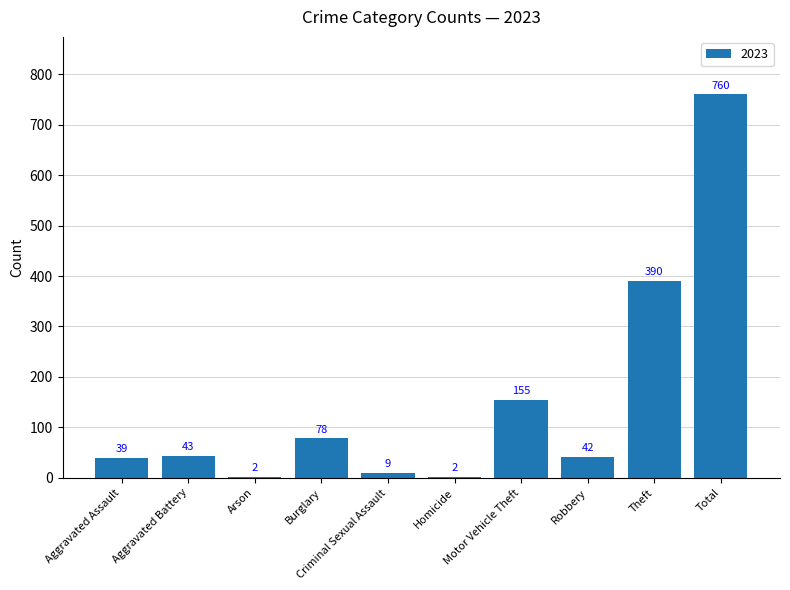

What is the sum of the values at Homicide and Motor Vehicle Theft?

157